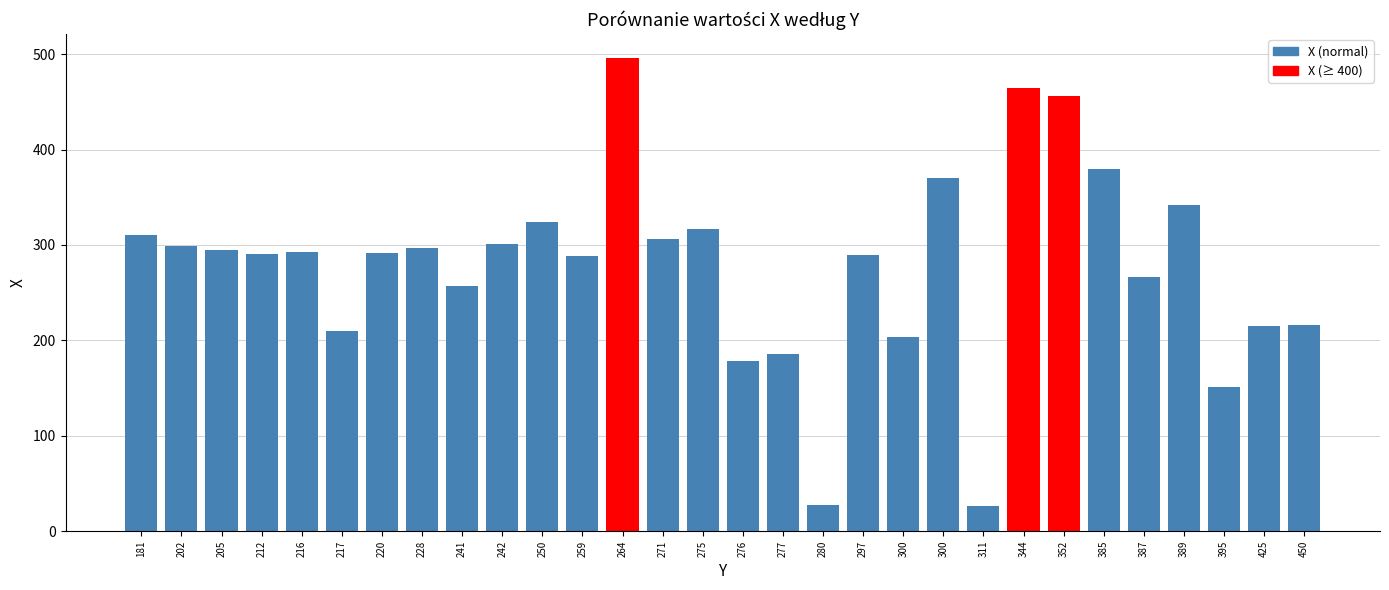

What is the difference between the values at 181 and 250?

14